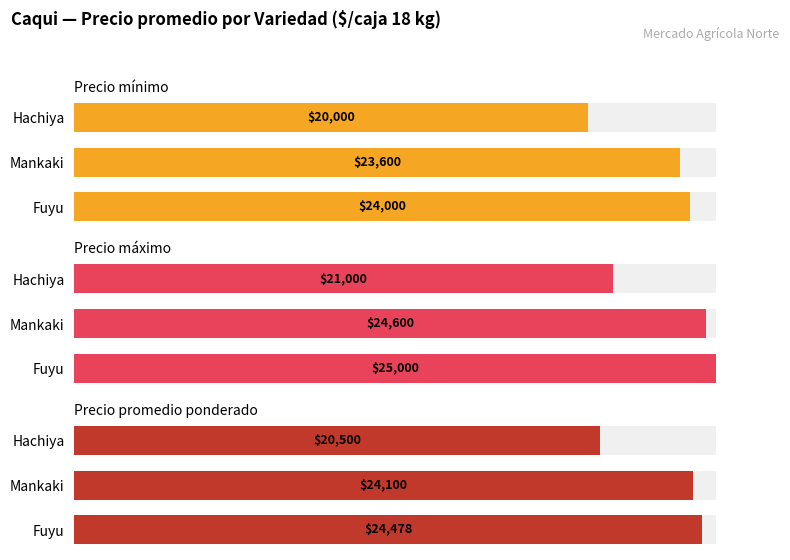

How many data points in Precio máximo are less than 98?

1